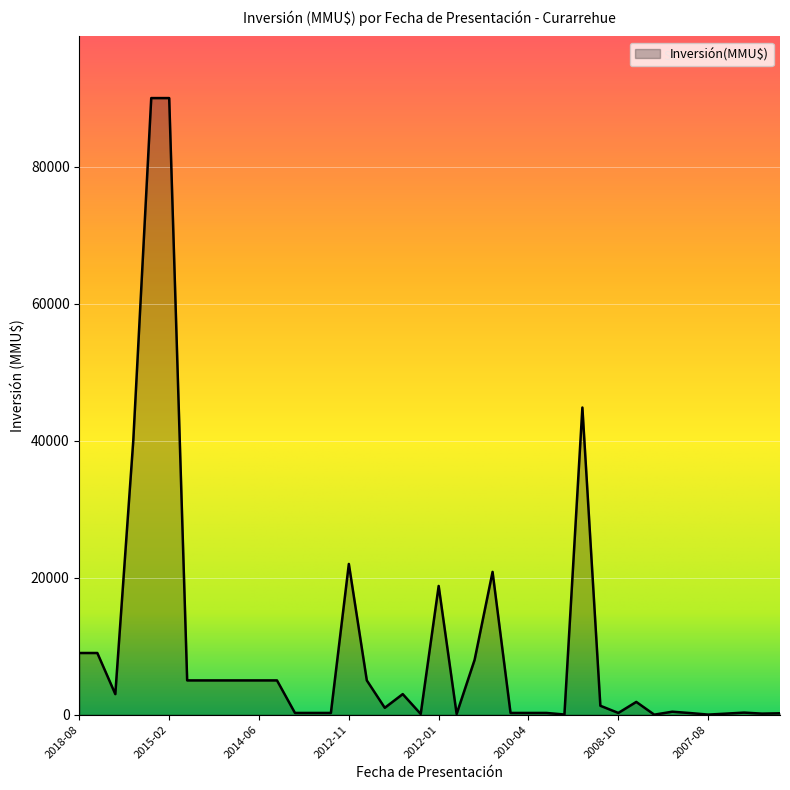

What is the difference between the maximum and minimum values?

90000